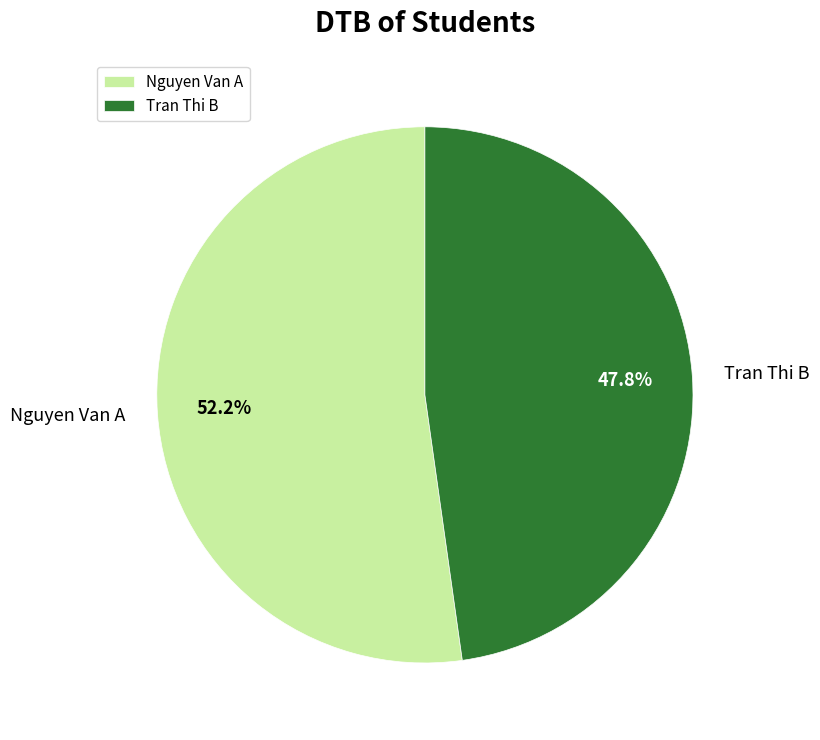

How many segments does this pie chart have?

2